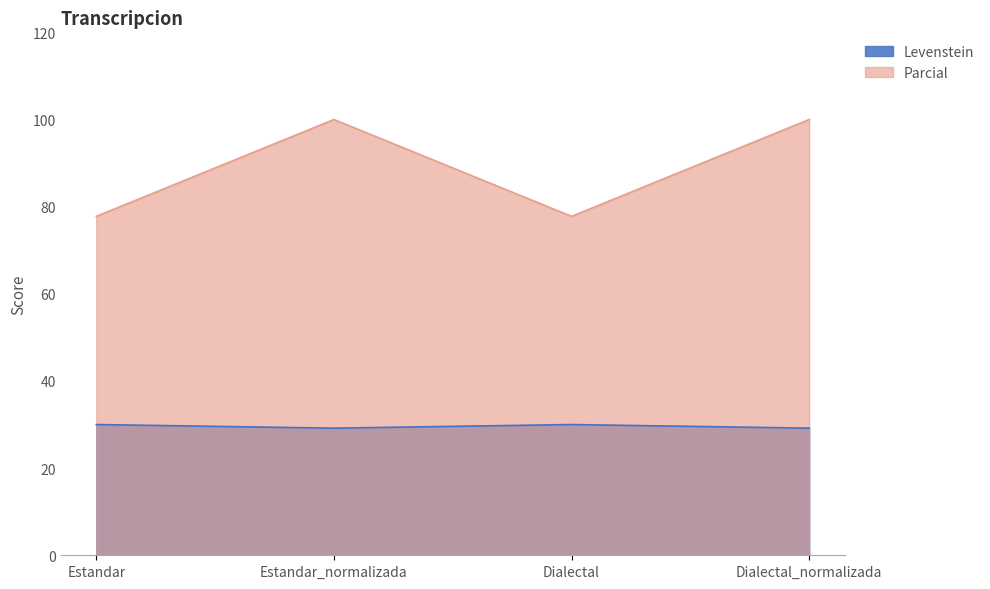

Is it true that Levenstein equals 30.0 at Dialectal?

True